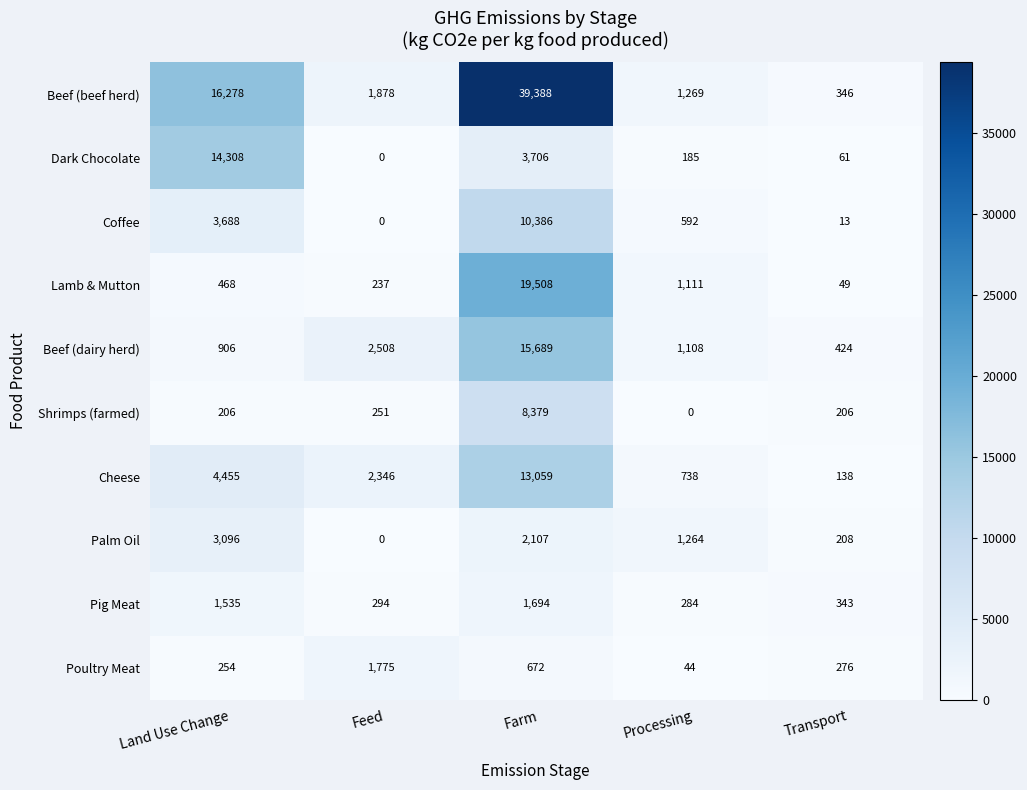

At which category is the sum across all series the highest?

Farm